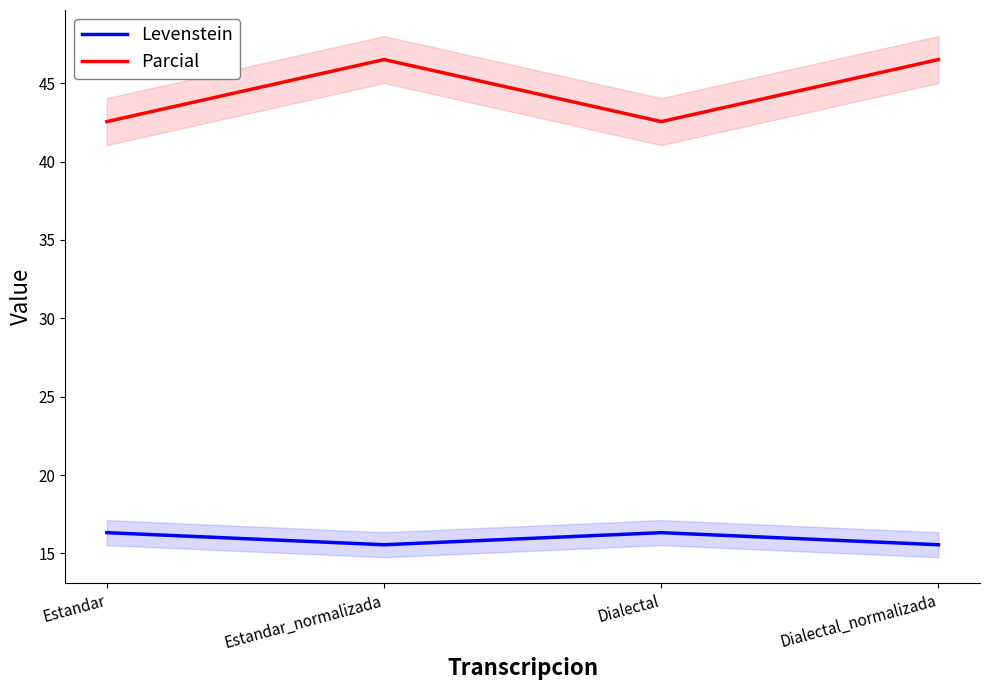

At which category is the sum across all series the highest?

Estandar_normalizada